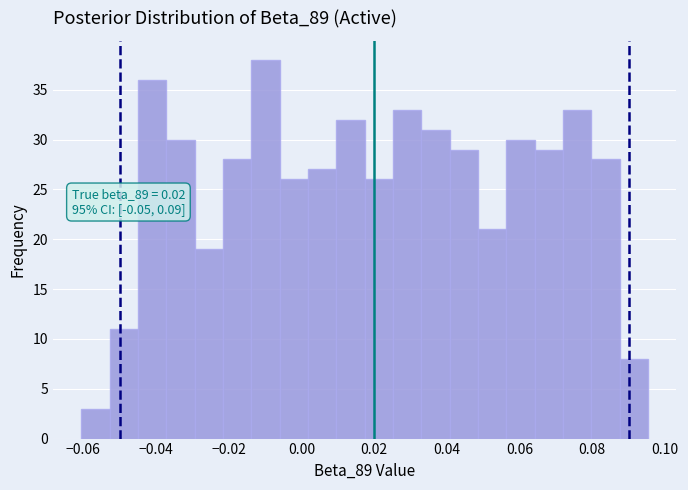

Around what value on the x-axis is the tallest bar? Give the approximate position of its centre, as read against the axis.

-0.010